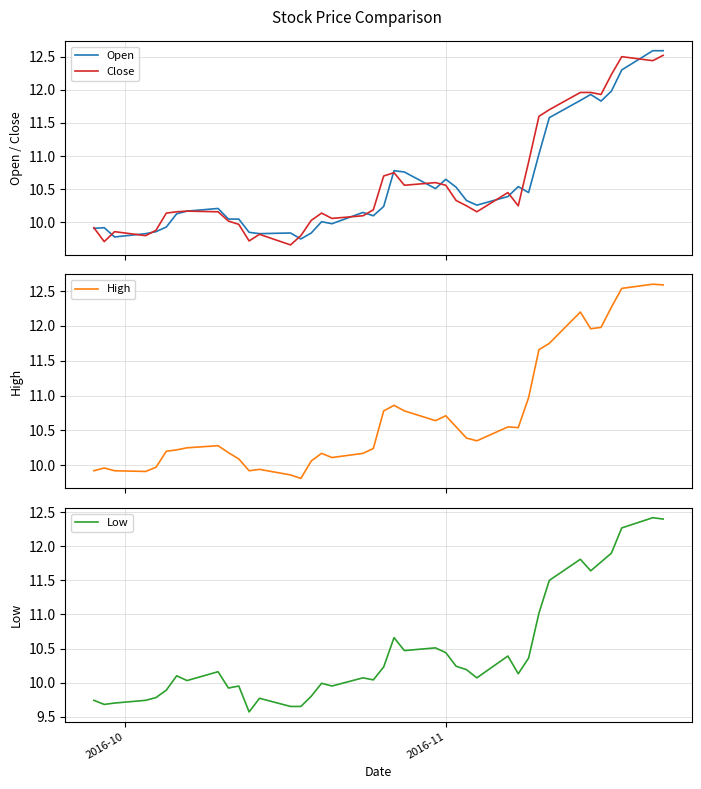

True or false: Open and High intersect in this chart.

False